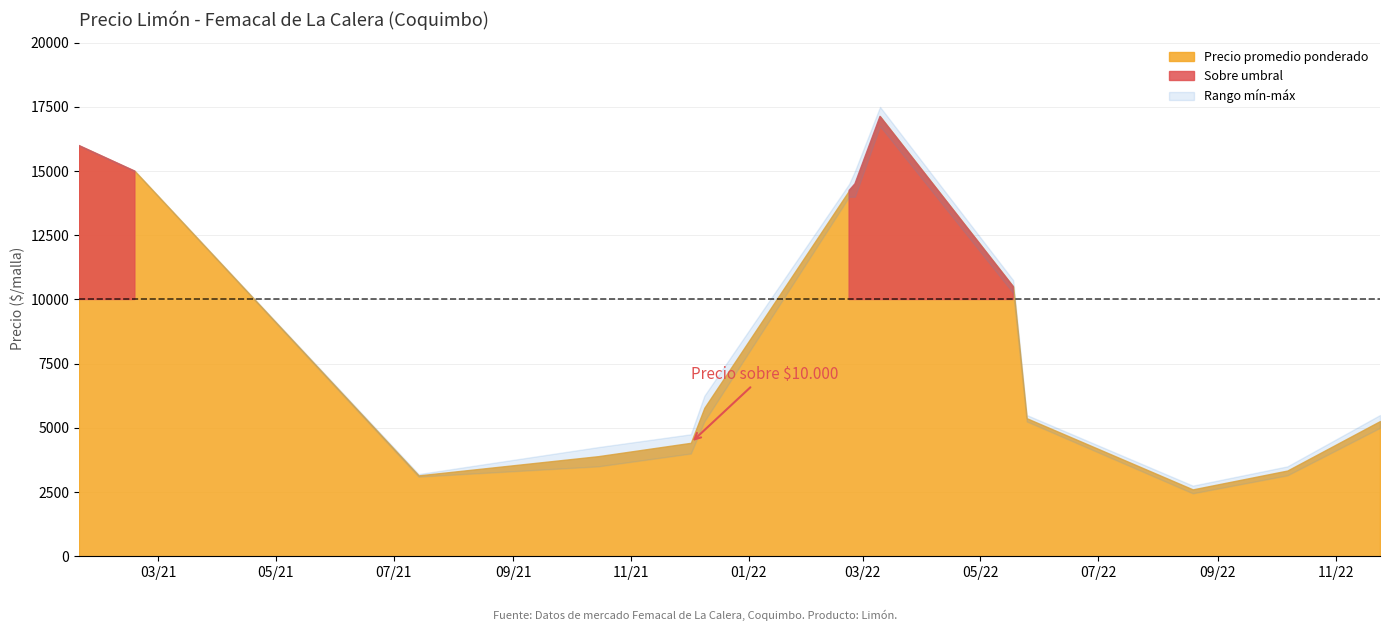

True or false: Precio minimo has more than 0 points higher than both neighbors.

True